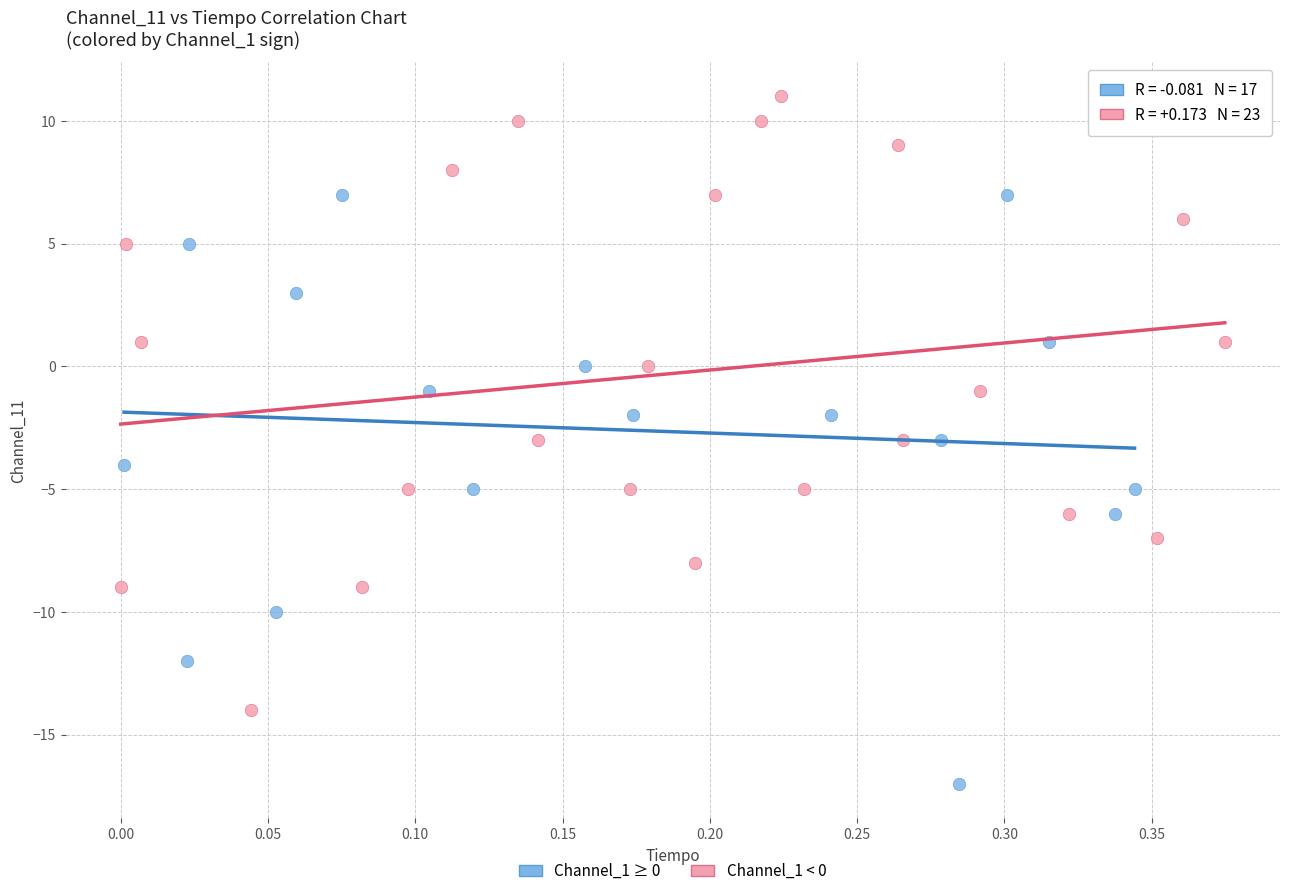

Which series has the widest spread of Y values?

Channel_1 < 0